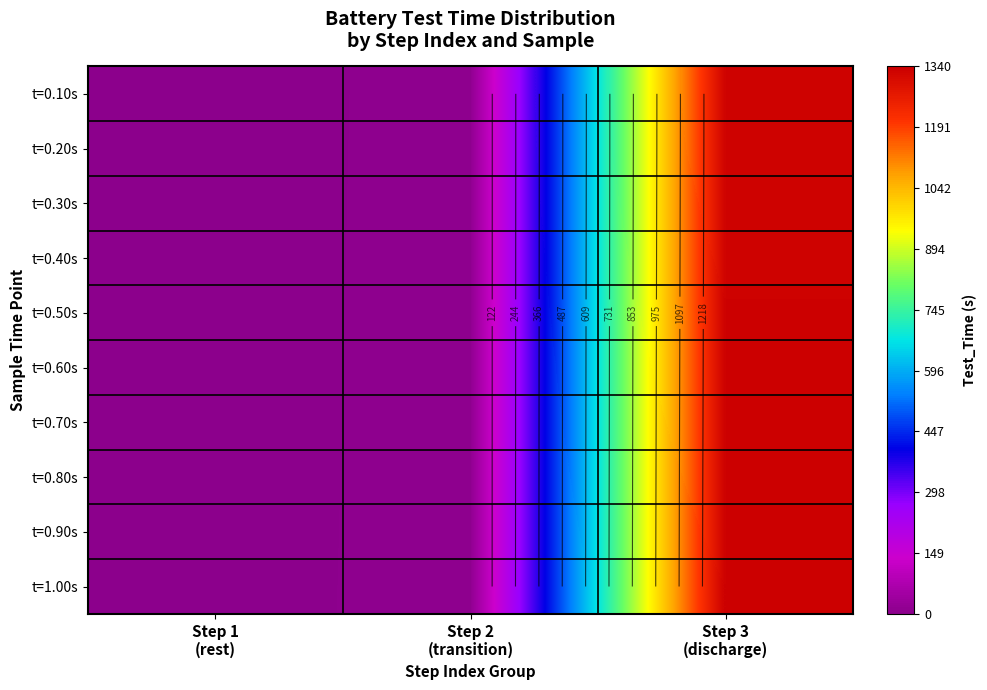

What is the difference between the highest and lowest values at Step 3
(discharge)?

8.4